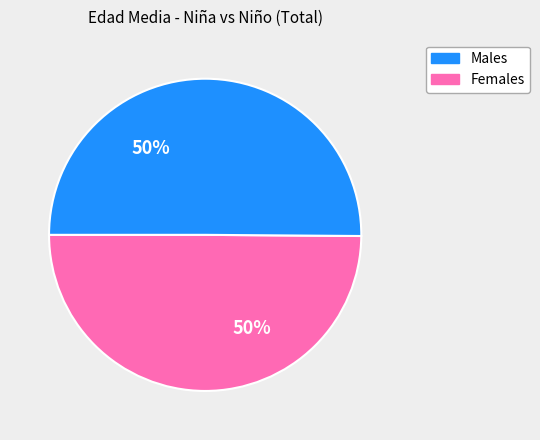

To the nearest percent, what is the average slice percentage?

50%